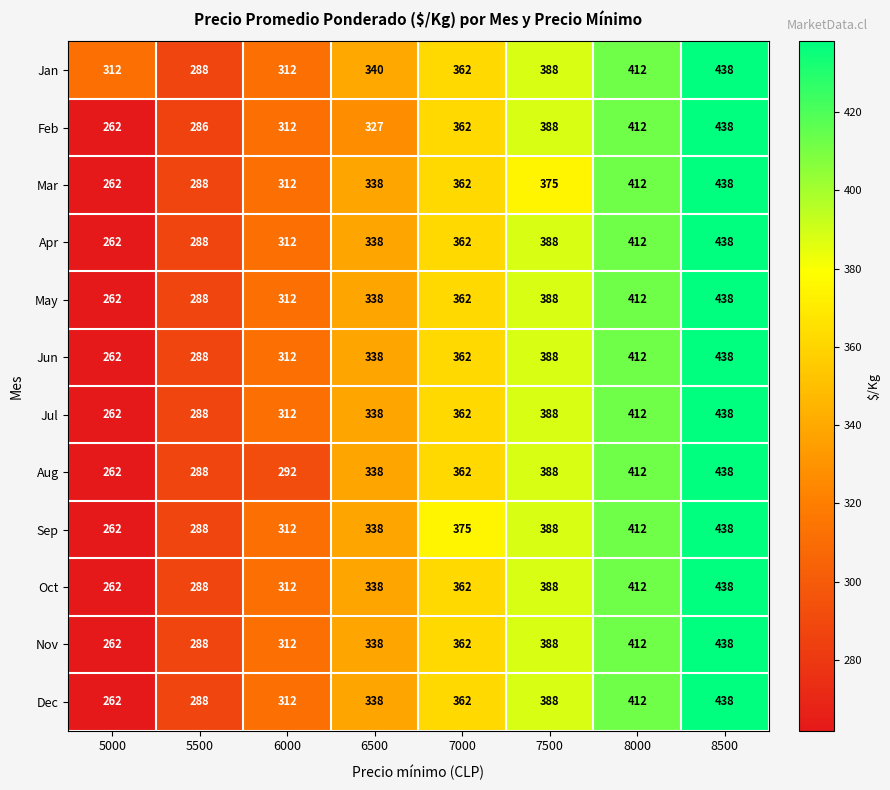

Count the number of categories in the chart.

8